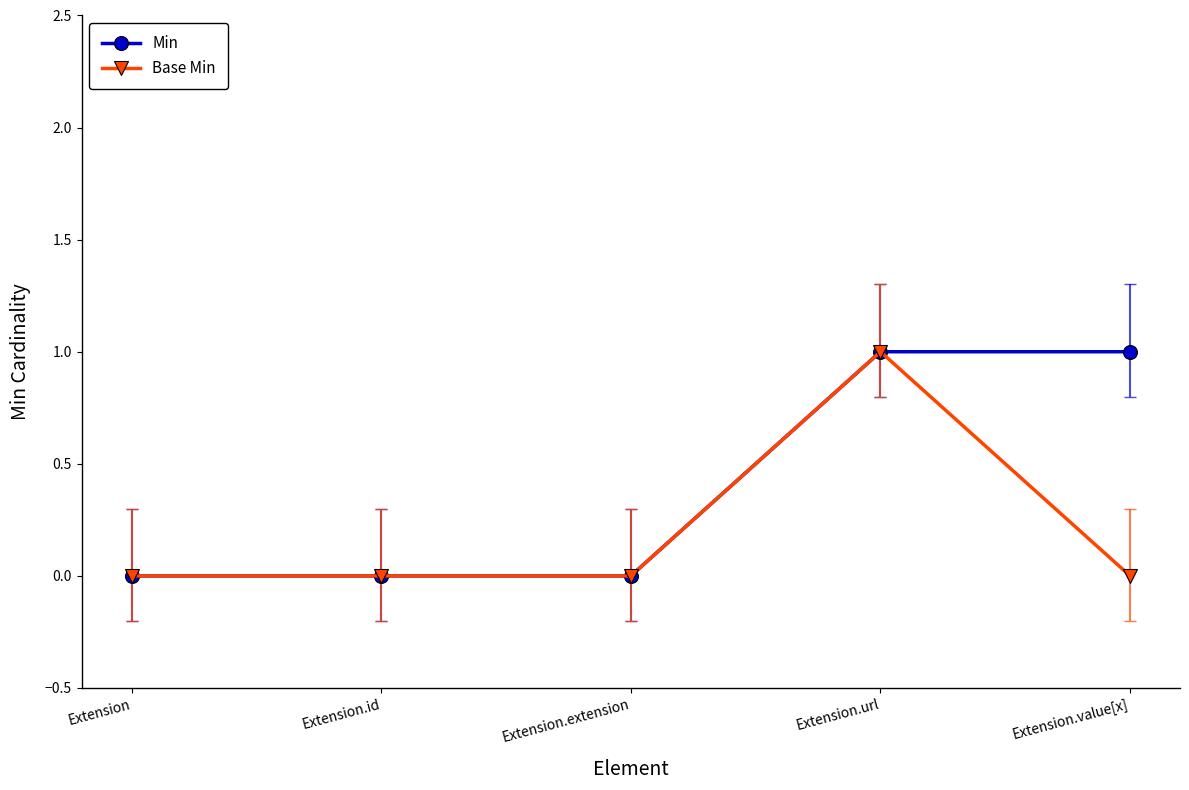

What is the label of the 2nd point from the right?

Extension.url